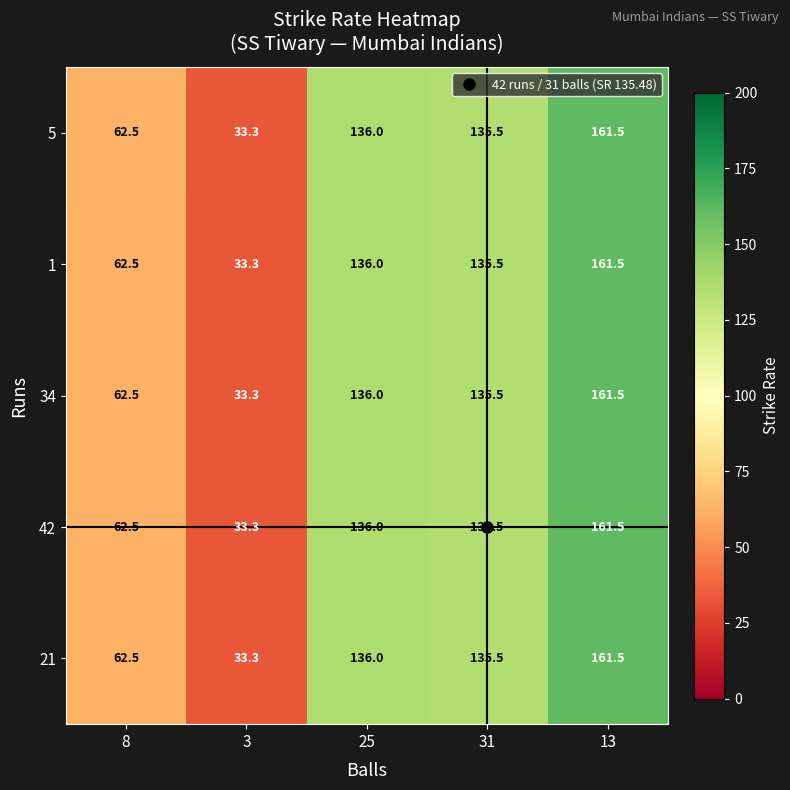

Where does the 1 series first go above 135?

25